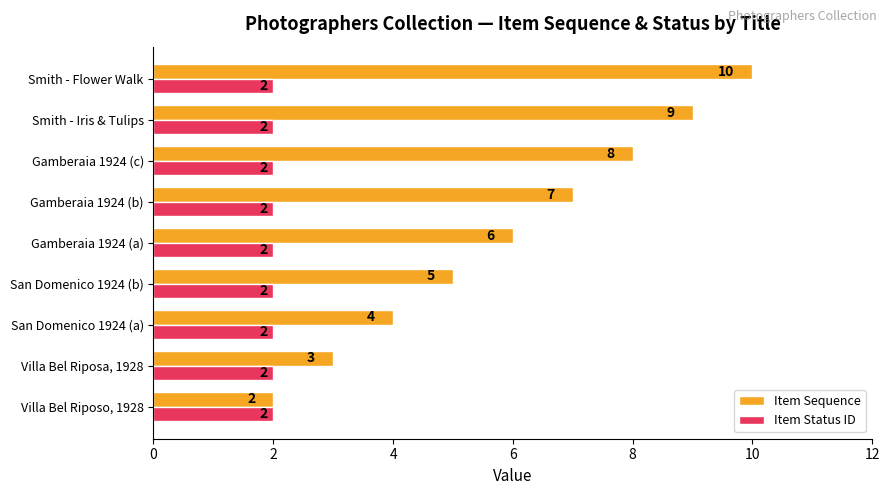

What is the difference between the second highest and minimum values in the Item Sequence series?

7